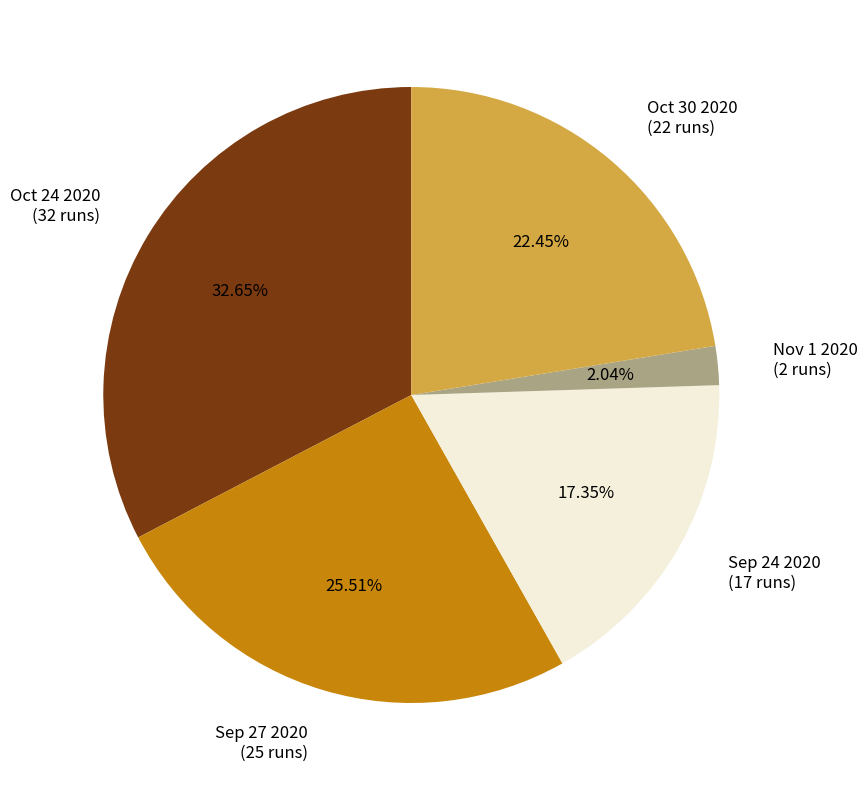

How many slices are in this pie chart?

5